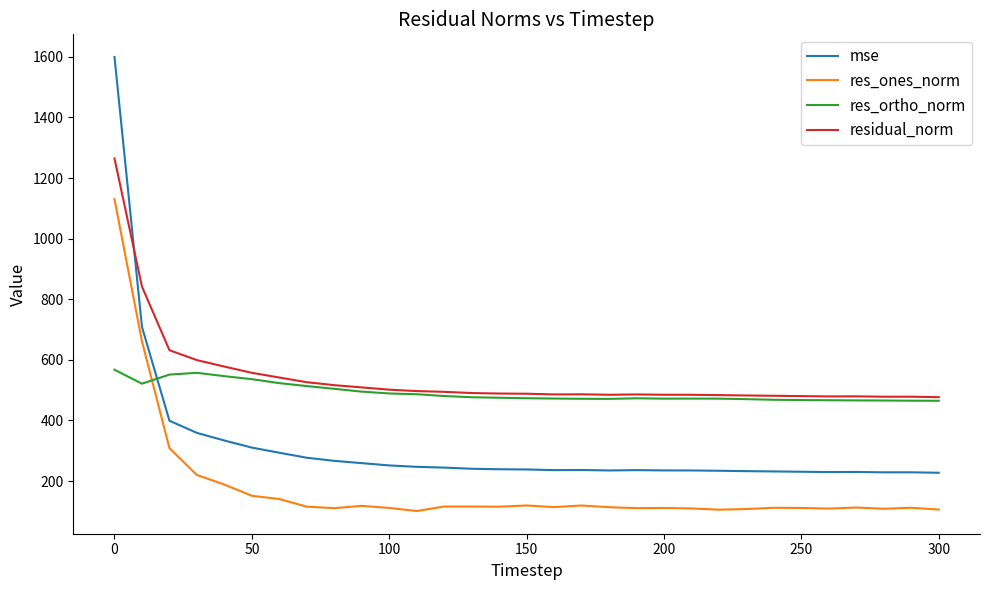

Rank the series by their maximum value, from highest to lowest.

mse, residual_norm, res_ones_norm, res_ortho_norm